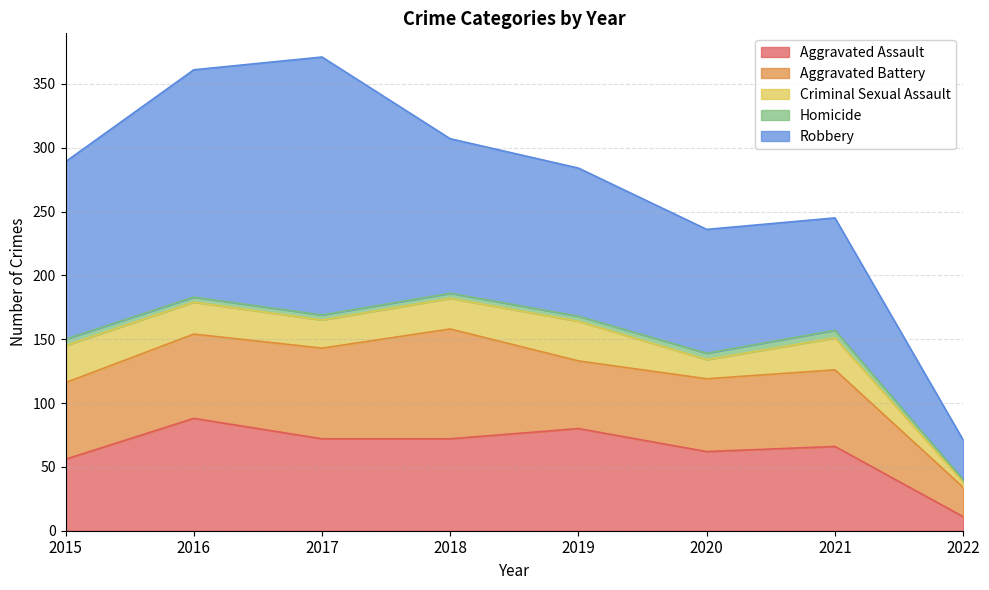

True or false: Criminal Sexual Assault and Robbery intersect in this chart.

False